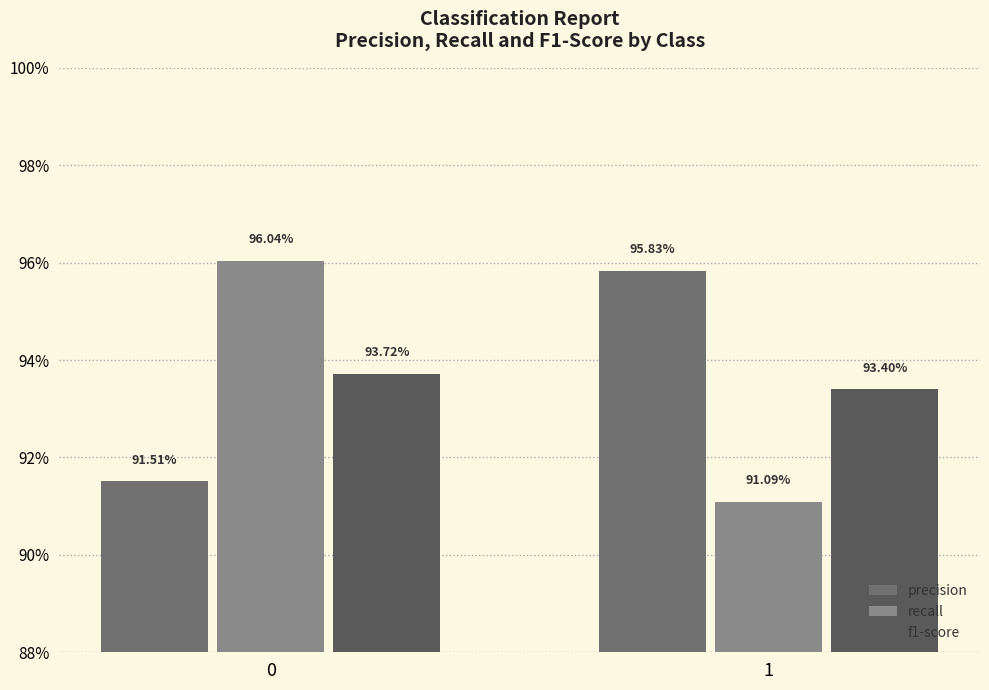

Rank the series by their maximum value, from lowest to highest.

f1-score, precision, recall